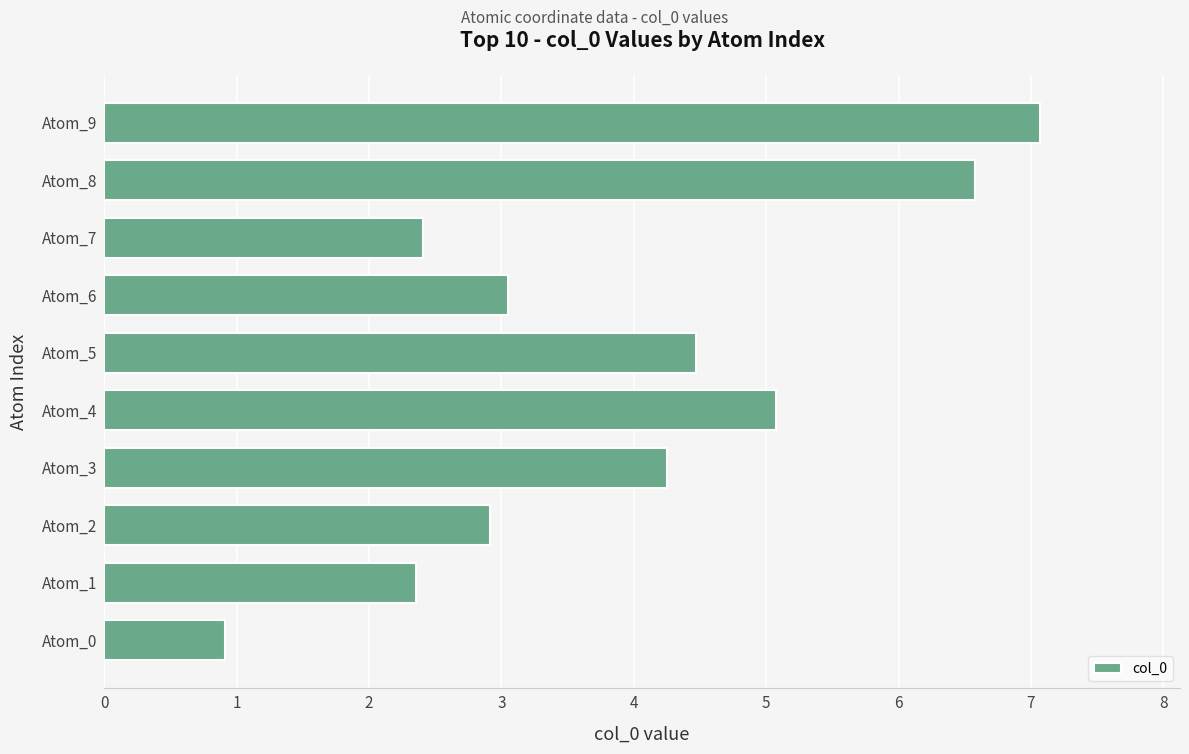

Reading top to bottom, extract all data points from this chart.

Atom_9=7.1	Atom_8=6.6	Atom_7=2.4	Atom_6=3.0	Atom_5=4.5	Atom_4=5.1	Atom_3=4.2	Atom_2=2.9	Atom_1=2.4	Atom_0=0.9